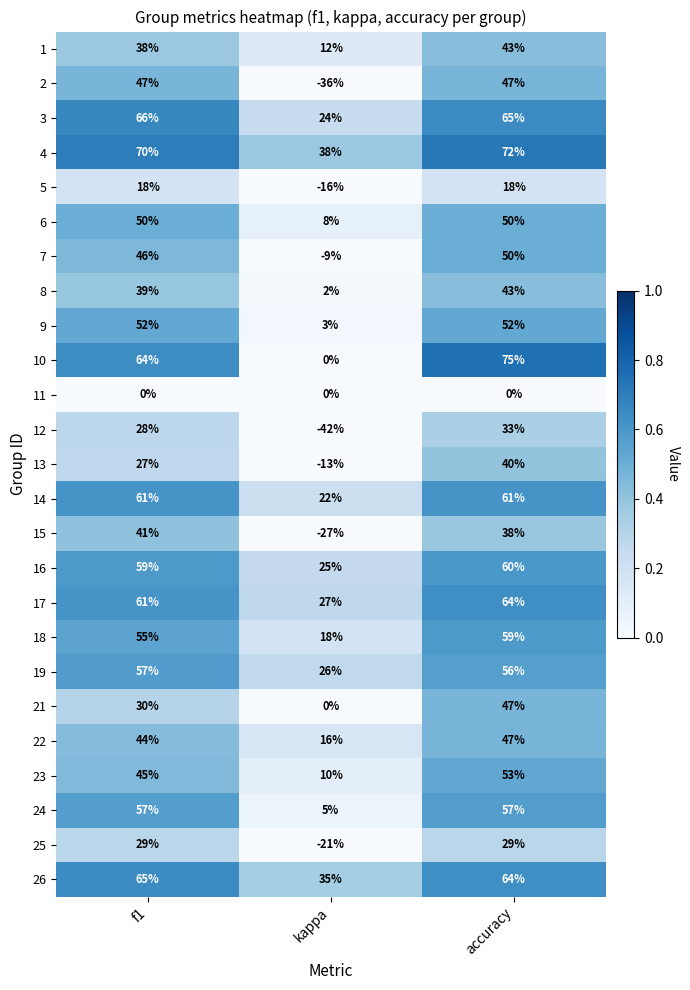

Which category has the lowest value across all series?

kappa